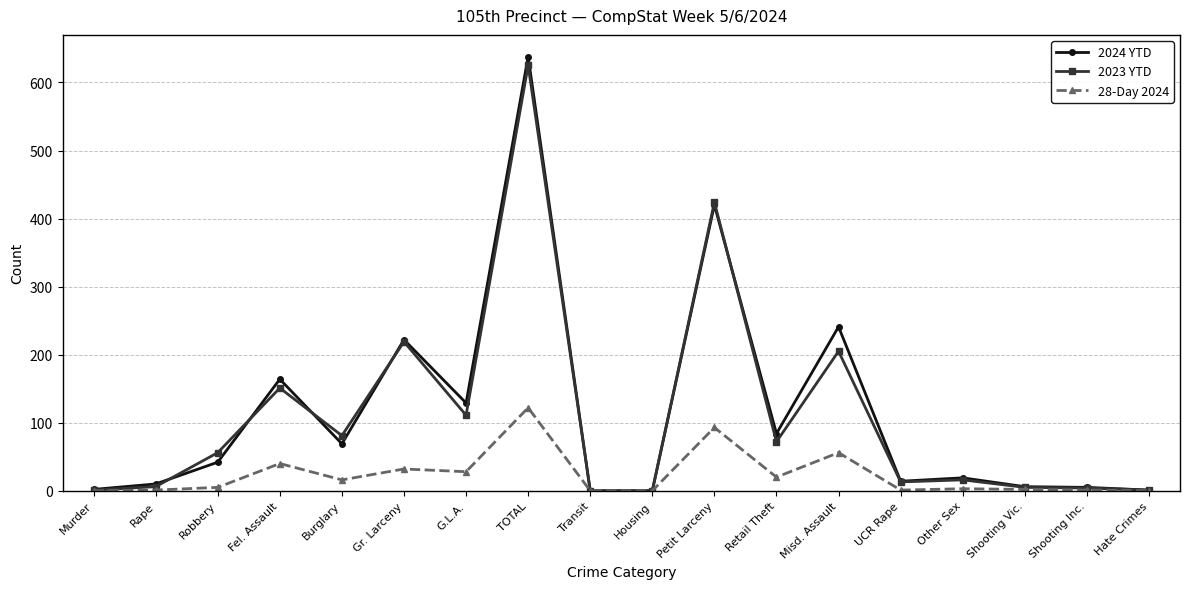

What is the sum of all 2024 YTD values?

2066